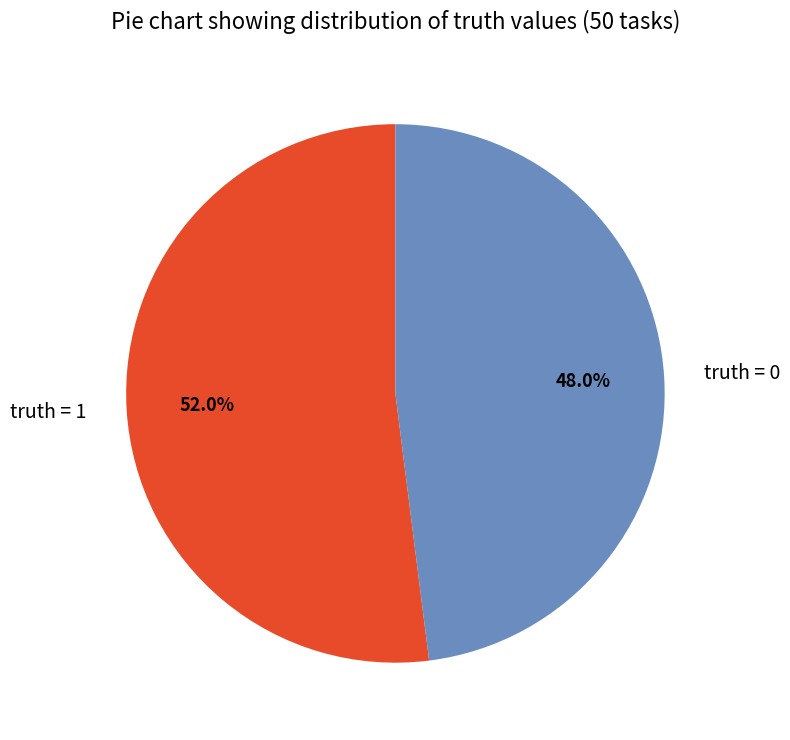

What percentage is NOT represented by truth = 0?

52.0%